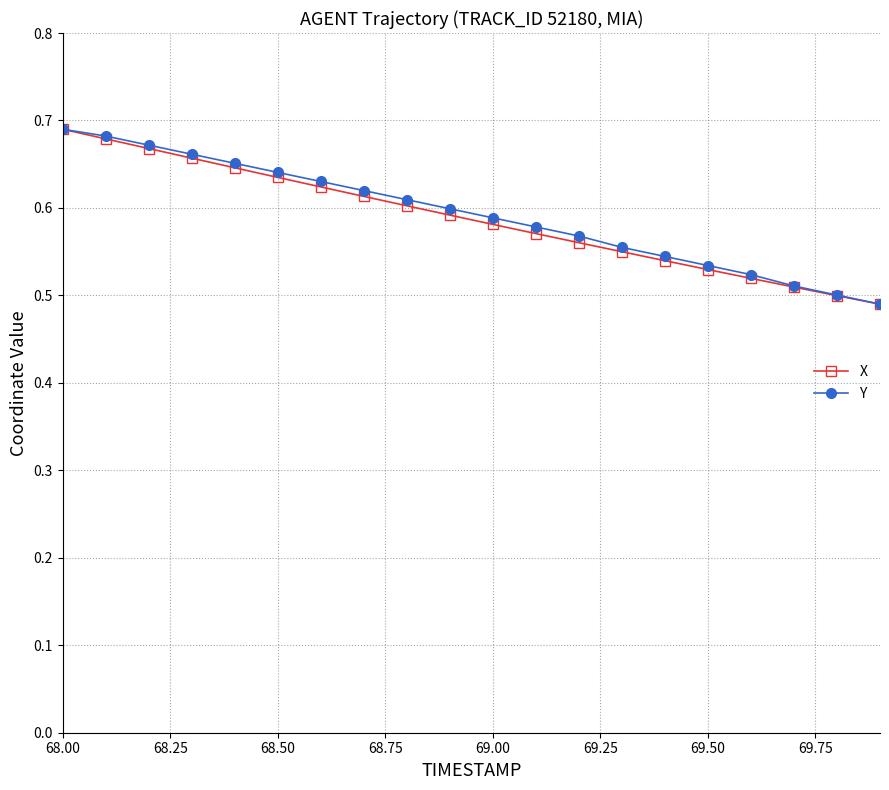

At how many categories does at least one series exceed 0?

20